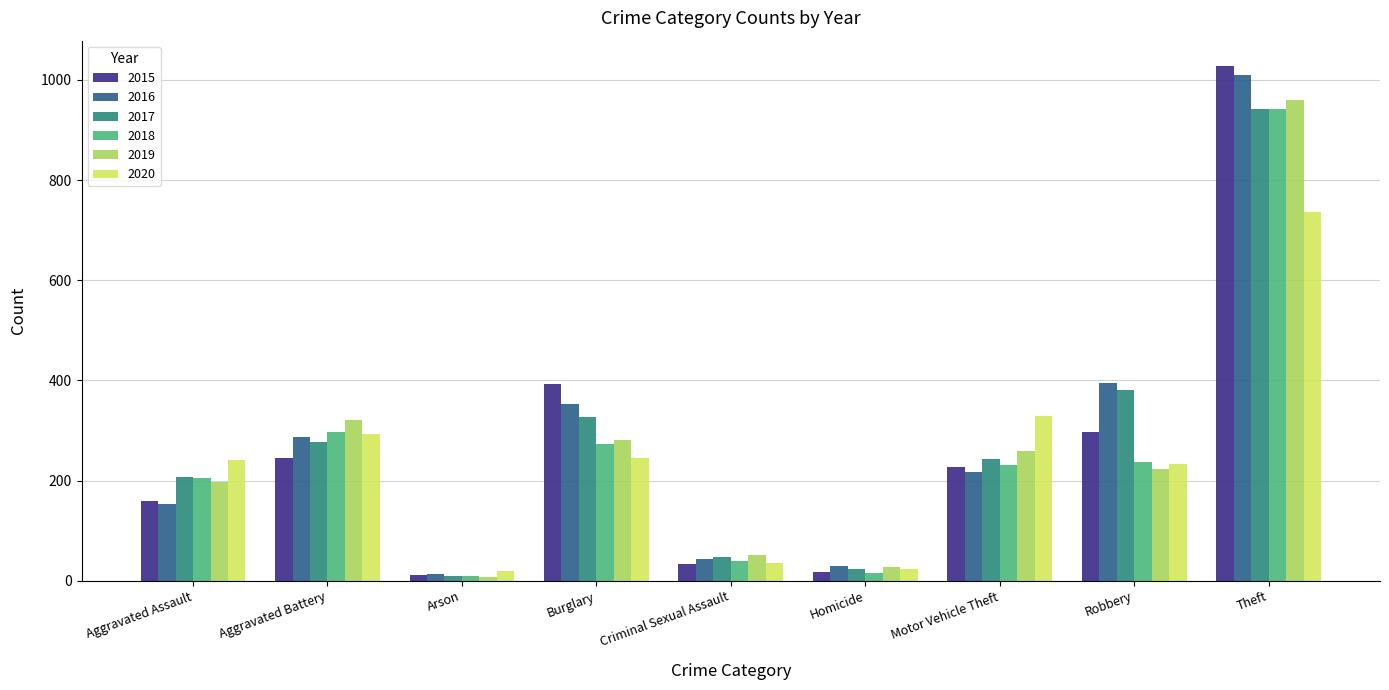

What is the sum of all 2020 values?

2158